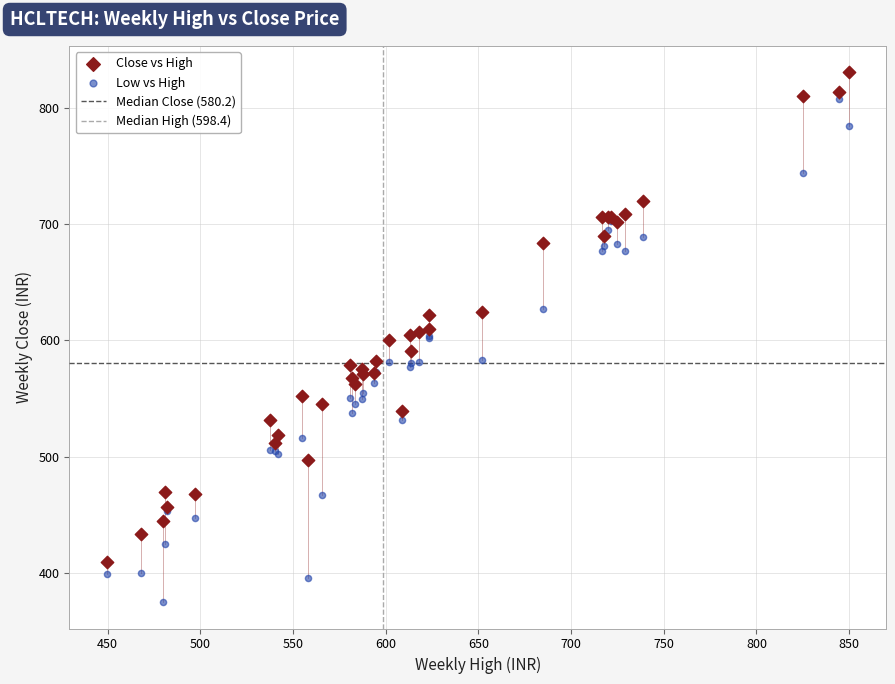

Which series reaches the maximum Y coordinate?

Close vs High